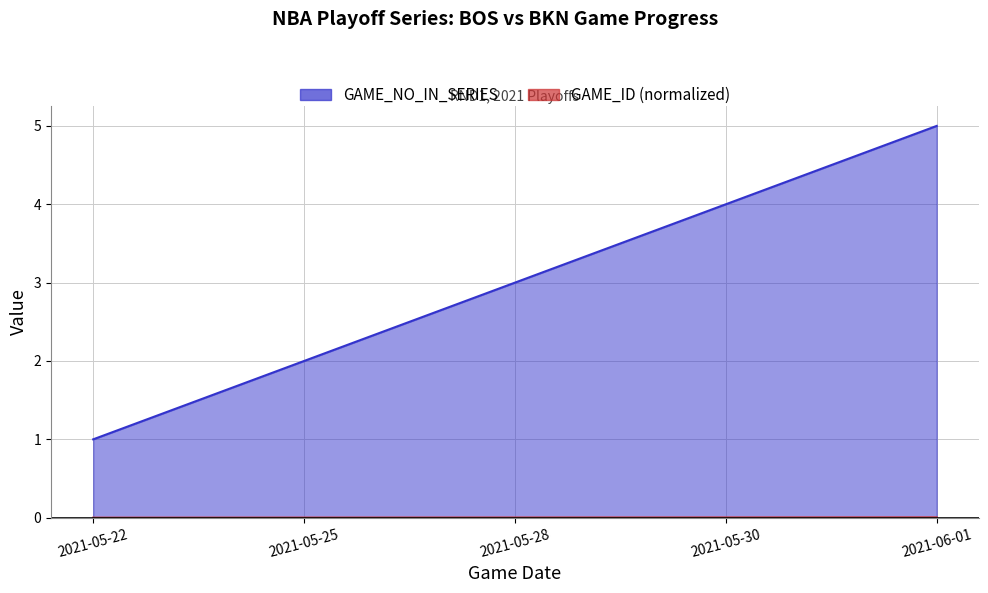

True or false: GAME_NO_IN_SERIES and GAME_ID_scaled cross at least once.

False